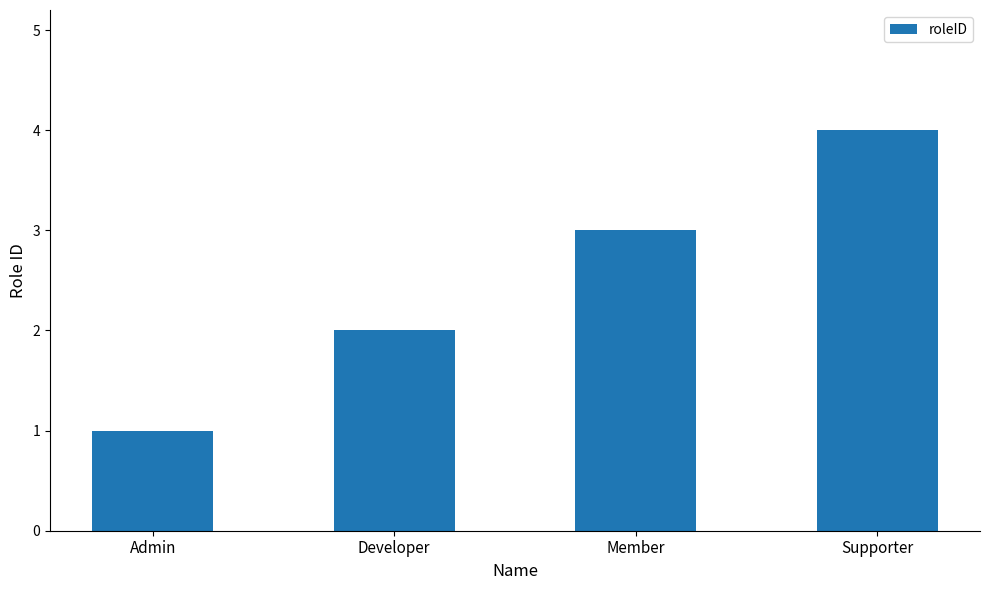

What value does the data have at Supporter?

4